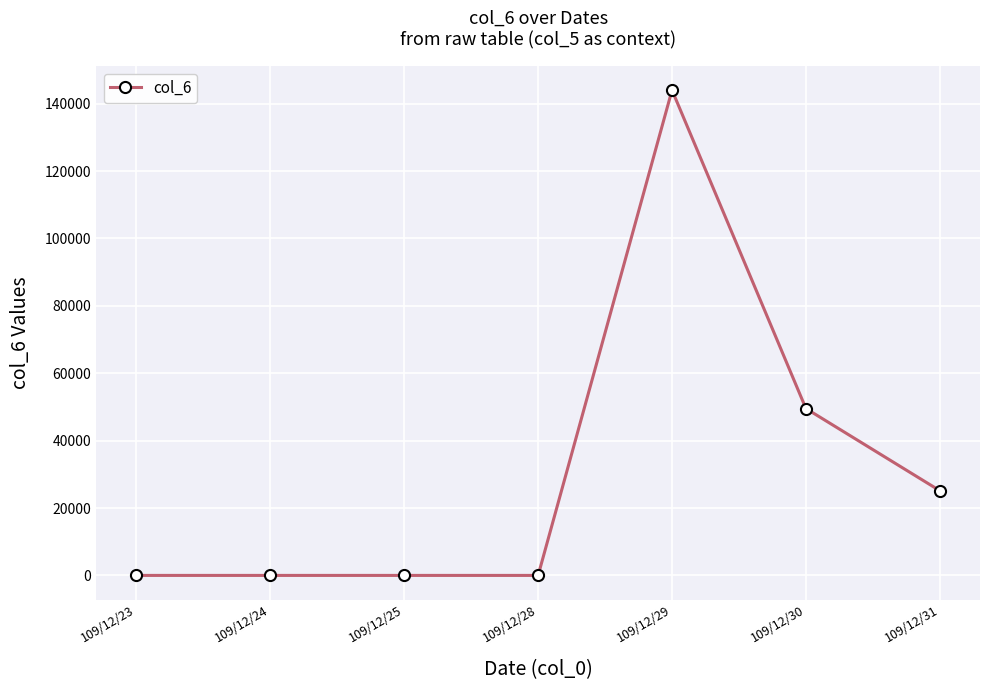

Count the values in the range 0 to 49520.

6